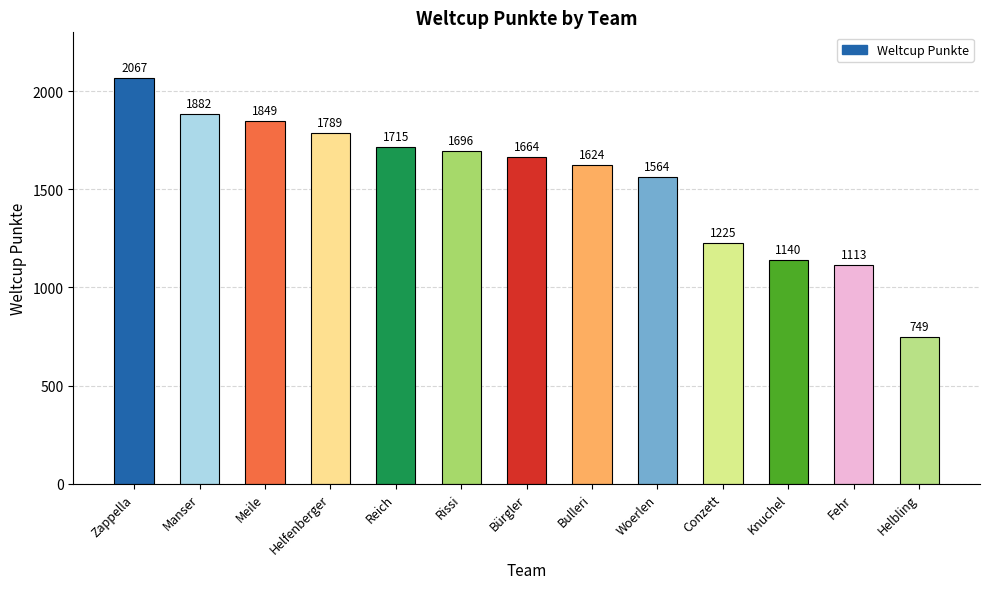

Which label corresponds to the smallest value in the chart?

Helbling